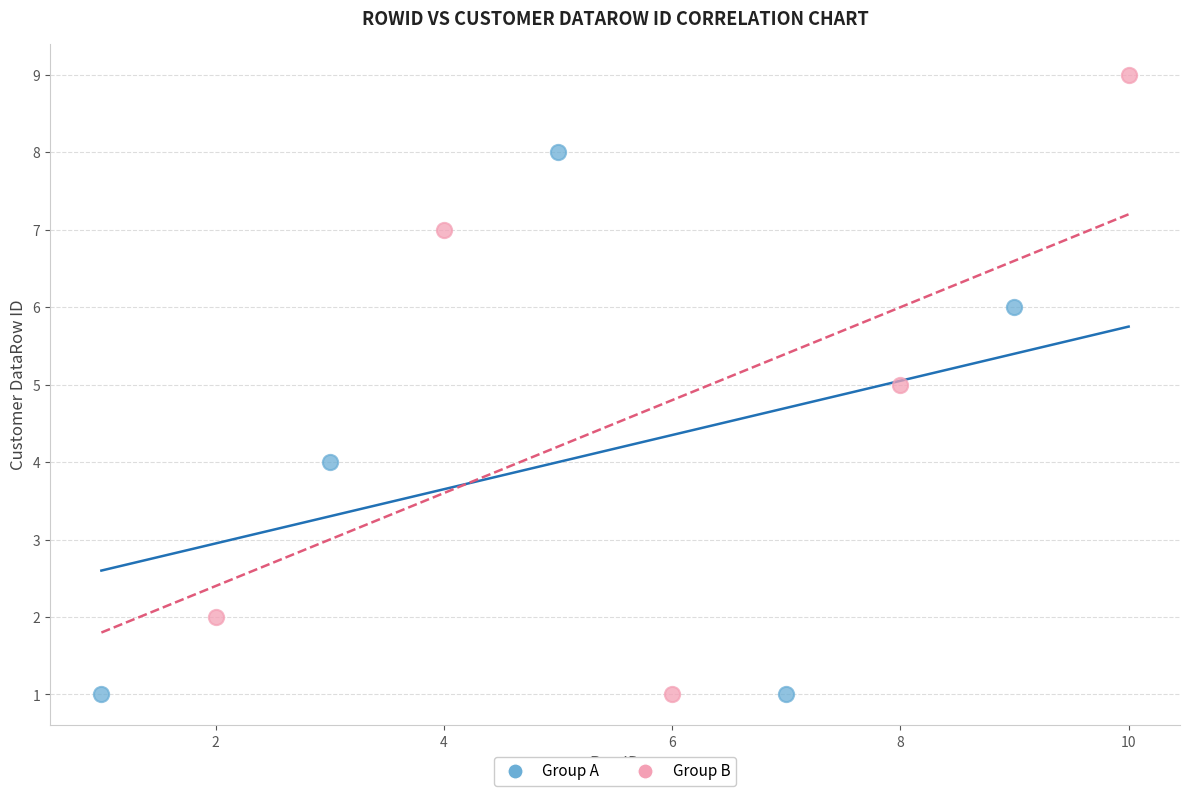

Which series contains the highest Y value?

Group B